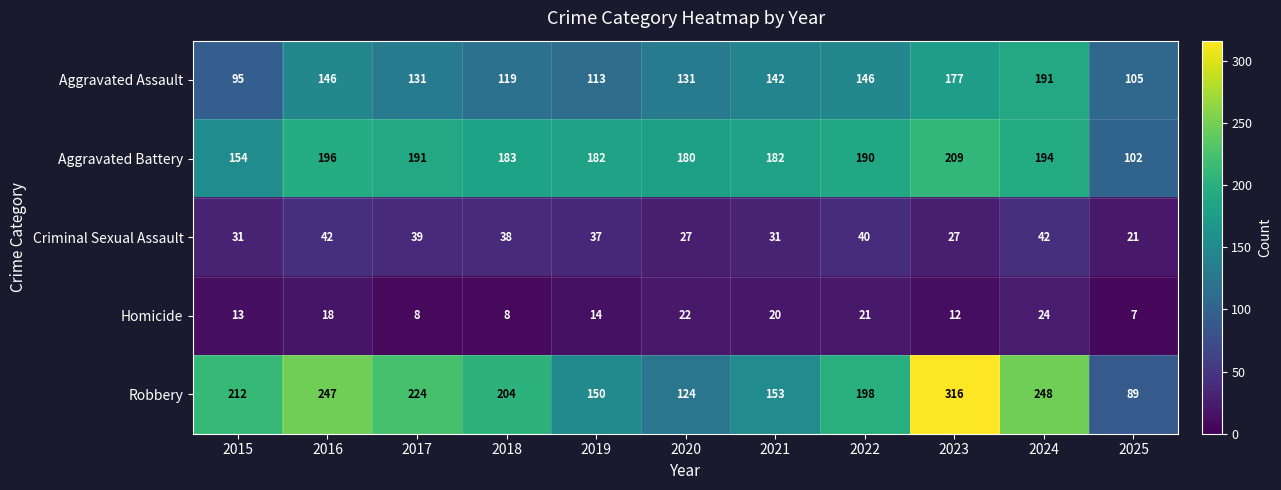

Which series has the widest spread of values?

Robbery